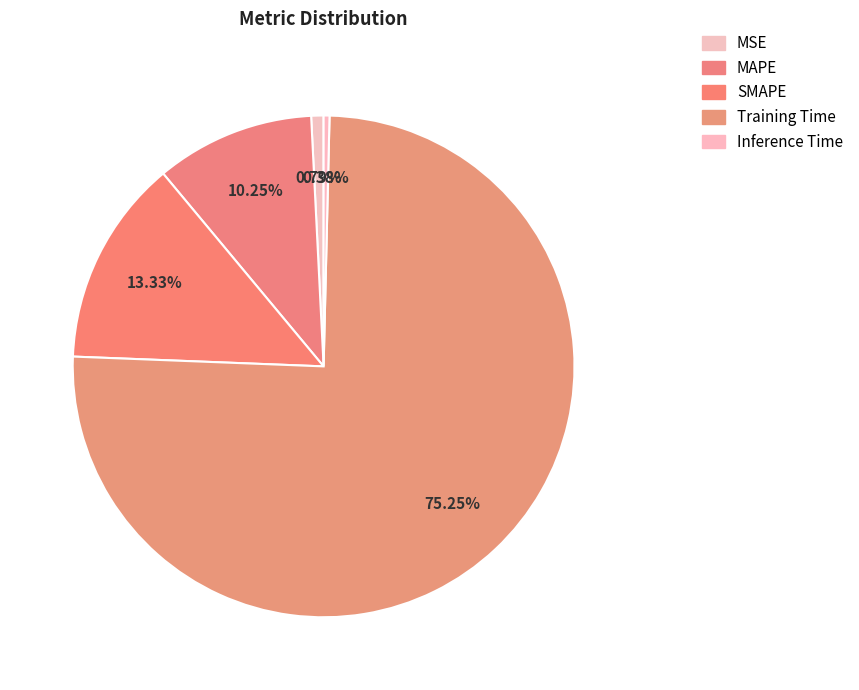

How many slices are in this pie chart?

5